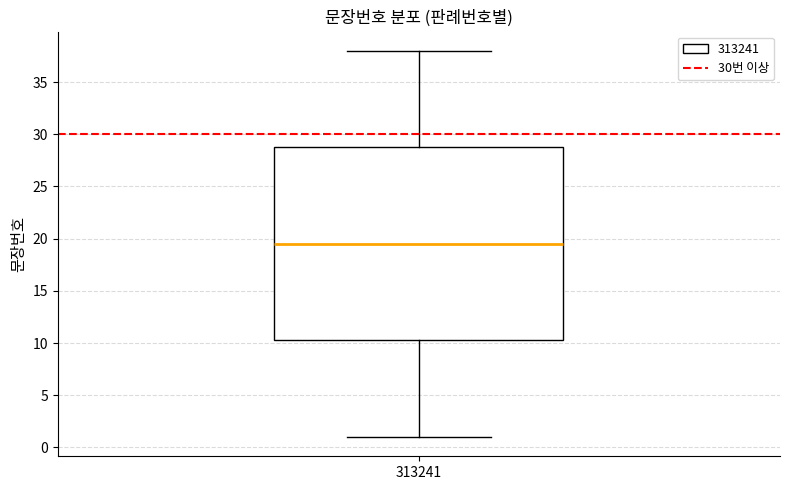

Where does the lower whisker of the box at x = 313241 end on the y-axis? The values are not printed on the chart, so give them approximately, as read against the axis.

1.0